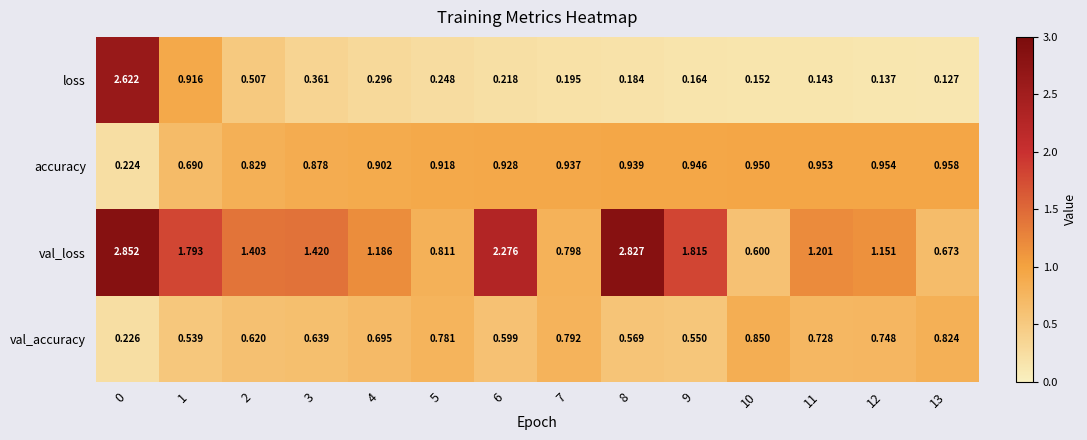

What is the total value across all series at 3?

3.3